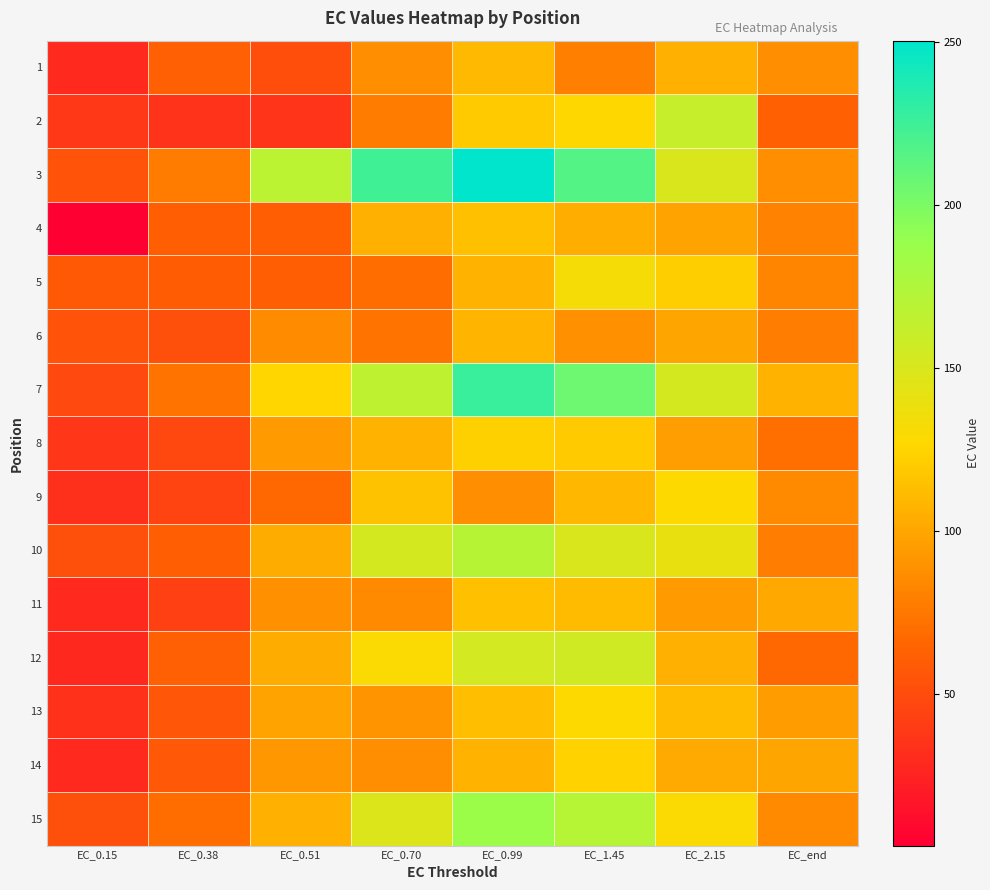

Reading left to right, extract all data points from this chart.

1: EC_0.15=29.0	EC_0.38=61.6	EC_0.51=50.9	EC_0.70=87.9	EC_0.99=109.7	EC_1.45=79.7	EC_2.15=105.7	EC_end=87.6
2: EC_0.15=37.9	EC_0.38=34.7	EC_0.51=35.8	EC_0.70=77.4	EC_0.99=119.4	EC_1.45=126.6	EC_2.15=161.0	EC_end=63.0
3: EC_0.15=54.0	EC_0.38=77.8	EC_0.51=167.7	EC_0.70=223.8	EC_0.99=250.5	EC_1.45=216.1	EC_2.15=149.9	EC_end=86.8
4: EC_0.15=3.6	EC_0.38=60.6	EC_0.51=60.8	EC_0.70=105.4	EC_0.99=113.7	EC_1.45=104.1	EC_2.15=98.8	EC_end=81.1
5: EC_0.15=58.0	EC_0.38=60.0	EC_0.51=61.2	EC_0.70=69.7	EC_0.99=105.9	EC_1.45=131.9	EC_2.15=121.5	EC_end=82.4
6: EC_0.15=54.5	EC_0.38=52.4	EC_0.51=86.0	EC_0.70=73.3	EC_0.99=108.5	EC_1.45=89.4	EC_2.15=99.2	EC_end=78.0
7: EC_0.15=48.4	EC_0.38=73.3	EC_0.51=125.3	EC_0.70=165.8	EC_0.99=226.4	EC_1.45=206.1	EC_2.15=152.8	EC_end=107.3
8: EC_0.15=36.8	EC_0.38=47.7	EC_0.51=94.1	EC_0.70=105.9	EC_0.99=122.5	EC_1.45=119.5	EC_2.15=95.3	EC_end=70.9
9: EC_0.15=33.4	EC_0.38=44.8	EC_0.51=66.3	EC_0.70=115.3	EC_0.99=86.9	EC_1.45=108.9	EC_2.15=127.6	EC_end=85.1
10: EC_0.15=52.2	EC_0.38=61.3	EC_0.51=103.8	EC_0.70=152.4	EC_0.99=170.2	EC_1.45=149.5	EC_2.15=140.1	EC_end=78.3
11: EC_0.15=29.2	EC_0.38=42.9	EC_0.51=89.1	EC_0.70=84.8	EC_0.99=114.4	EC_1.45=111.2	EC_2.15=93.8	EC_end=101.2
12: EC_0.15=27.7	EC_0.38=61.8	EC_0.51=103.2	EC_0.70=129.5	EC_0.99=153.7	EC_1.45=155.6	EC_2.15=105.7	EC_end=66.5
13: EC_0.15=33.6	EC_0.38=55.8	EC_0.51=98.5	EC_0.70=89.7	EC_0.99=113.4	EC_1.45=127.2	EC_2.15=111.5	EC_end=94.5
14: EC_0.15=29.1	EC_0.38=57.3	EC_0.51=92.2	EC_0.70=87.4	EC_0.99=107.7	EC_1.45=123.8	EC_2.15=102.1	EC_end=99.8
15: EC_0.15=52.7	EC_0.38=70.0	EC_0.51=105.1	EC_0.70=147.7	EC_0.99=186.4	EC_1.45=171.3	EC_2.15=129.0	EC_end=84.9